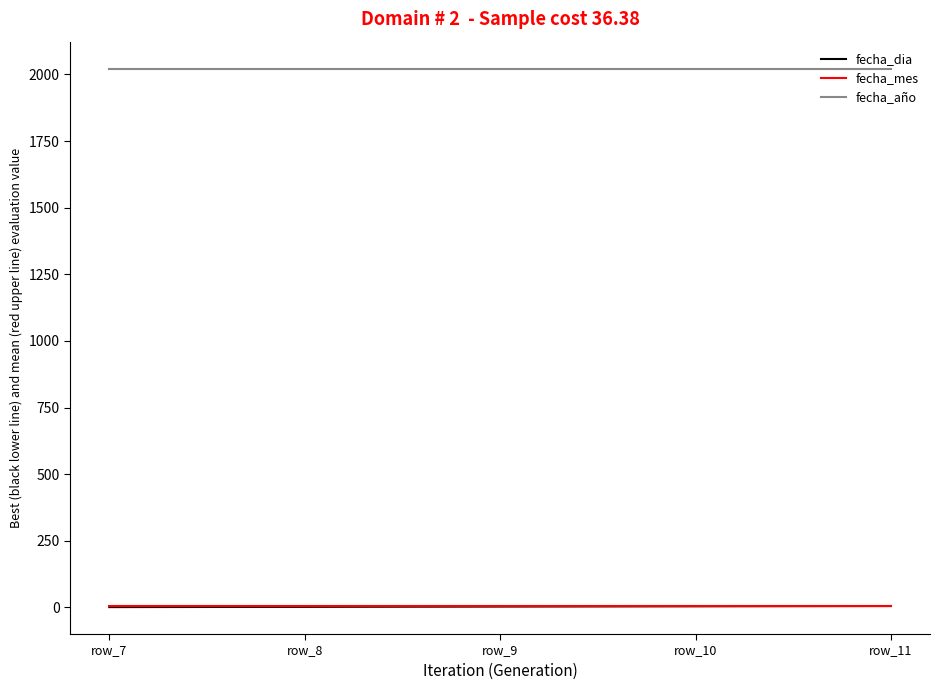

True or false: fecha_año and fecha_mes intersect in this chart.

False